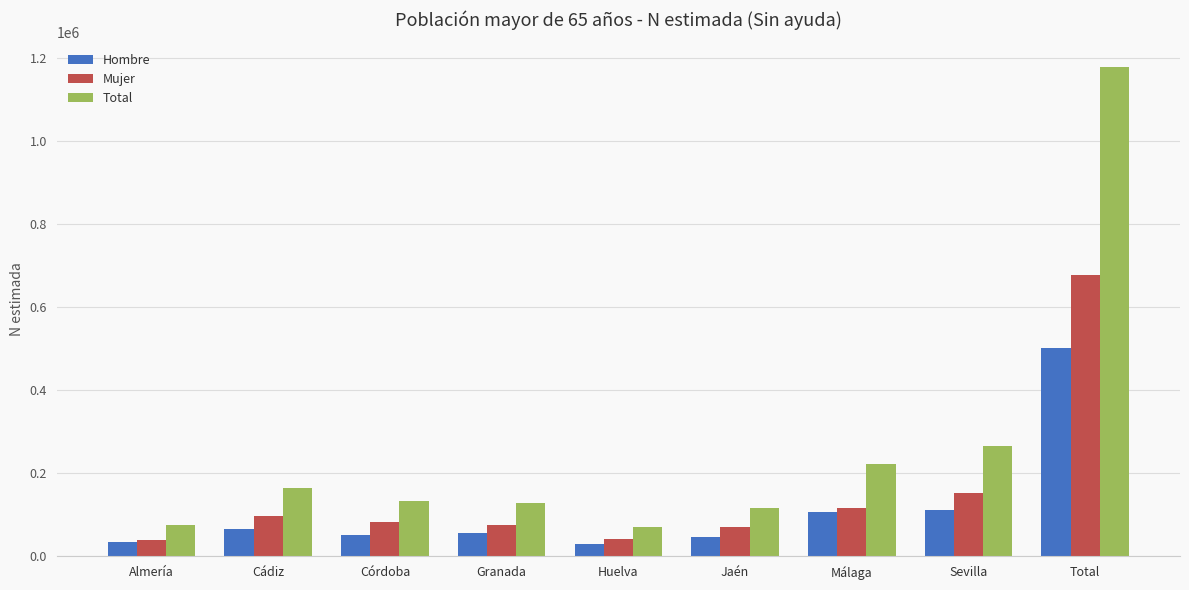

What is the difference between the Mujer values at Málaga and Córdoba?

33600